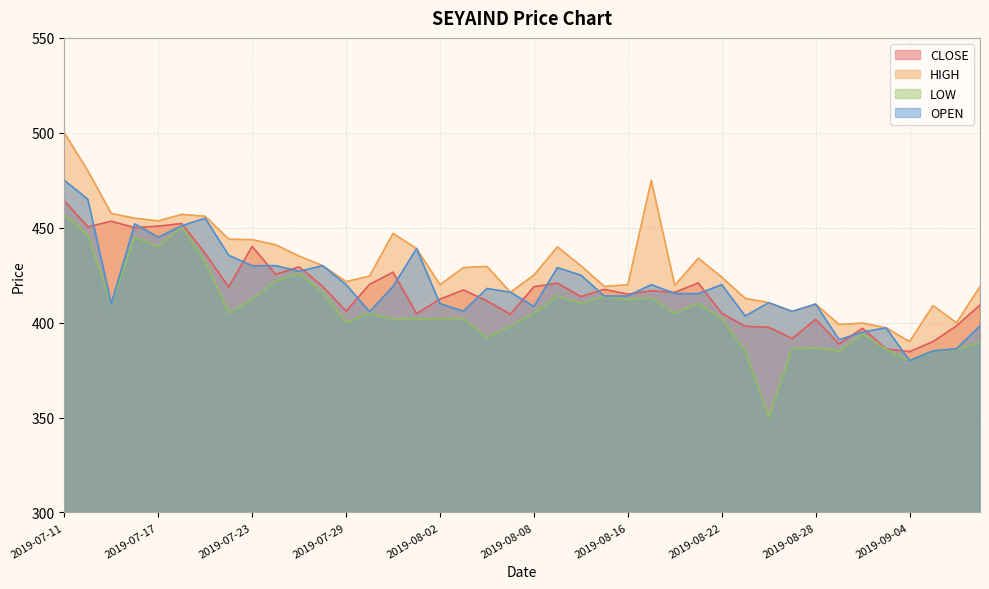

At which category does the chart reach its minimum across all series?

2019-08-26